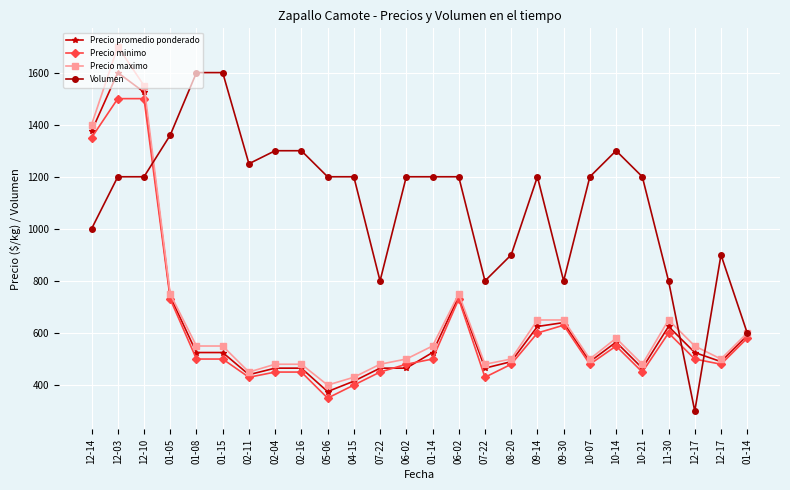

How many values in the Precio maximo series are below 550?

12